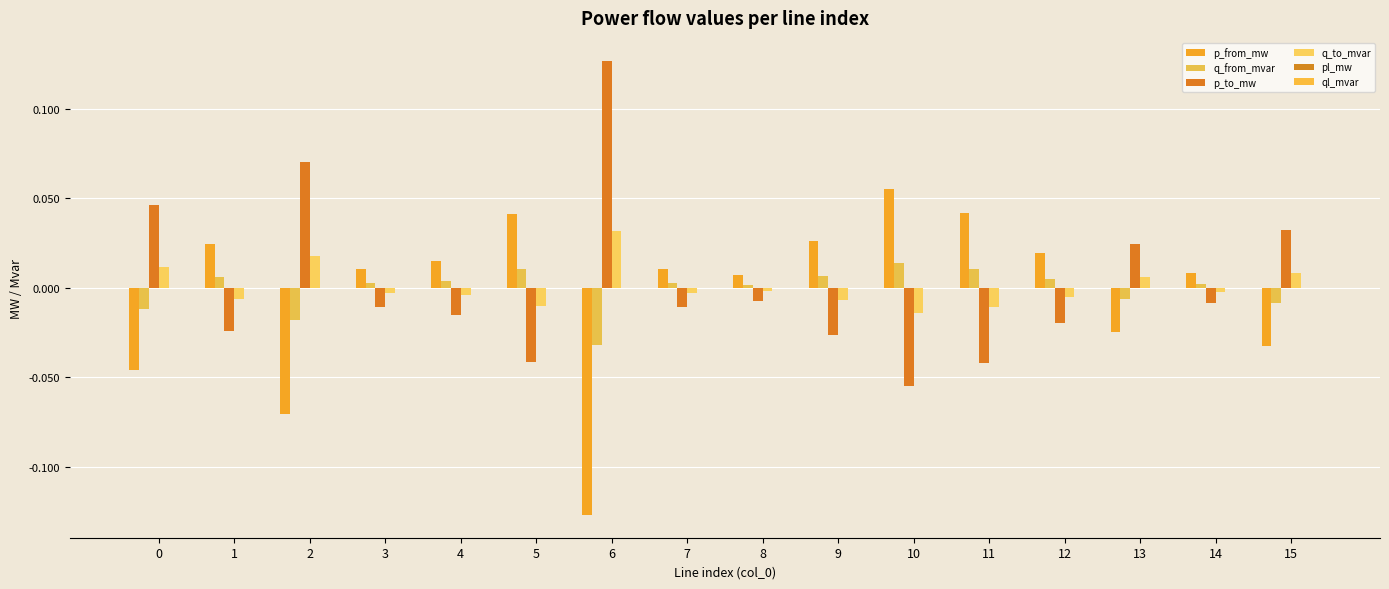

True or false: ql_mvar has a value of 0.0 at 10.

True